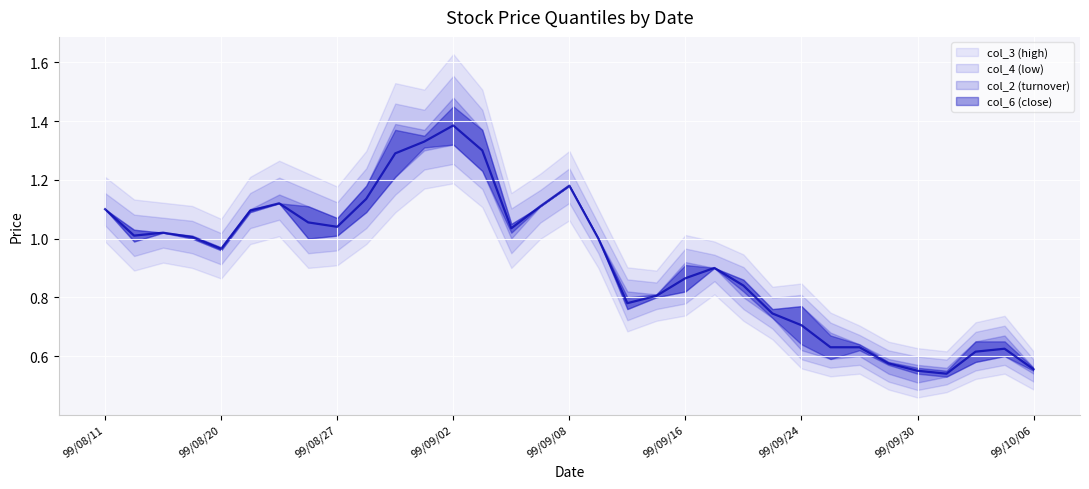

Reading left to right, what are all the values shown in this chart?

col_2 (turnover): 99/08/11=1.1	99/08/13=1.0	99/08/17=1.0	99/08/18=1.0	99/08/20=1.0	99/08/24=1.1	99/08/25=1.1	99/08/26=1.1	99/08/27=1.0	99/08/30=1.1	99/08/31=1.2	99/09/01=1.4	99/09/02=1.3	99/09/03=1.4	99/09/06=1.0	99/09/07=1.1	99/09/08=1.2	99/09/10=1.0	99/09/14=0.8	99/09/15=0.8	99/09/16=0.8	99/09/17=0.9	99/09/21=0.9	99/09/23=0.7	99/09/24=0.8	99/09/27=0.6	99/09/28=0.6	99/09/29=0.6	99/09/30=0.5	99/10/01=0.5	99/10/04=0.6	99/10/05=0.7	99/10/06=0.6
col_3 (high): 99/08/11=1.1	99/08/13=1.0	99/08/17=1.0	99/08/18=1.0	99/08/20=1.0	99/08/24=1.1	99/08/25=1.1	99/08/26=1.1	99/08/27=1.1	99/08/30=1.2	99/08/31=1.4	99/09/01=1.4	99/09/02=1.5	99/09/03=1.4	99/09/06=1.1	99/09/07=1.1	99/09/08=1.2	99/09/10=1.0	99/09/14=0.8	99/09/15=0.8	99/09/16=0.9	99/09/17=0.9	99/09/21=0.9	99/09/23=0.8	99/09/24=0.8	99/09/27=0.7	99/09/28=0.6	99/09/29=0.6	99/09/30=0.6	99/10/01=0.6	99/10/04=0.7	99/10/05=0.7	99/10/06=0.6
col_4 (low): 99/08/11=1.1	99/08/13=1.0	99/08/17=1.0	99/08/18=1.0	99/08/20=1.0	99/08/24=1.1	99/08/25=1.1	99/08/26=1.0	99/08/27=1.0	99/08/30=1.1	99/08/31=1.2	99/09/01=1.3	99/09/02=1.3	99/09/03=1.2	99/09/06=1.0	99/09/07=1.1	99/09/08=1.2	99/09/10=1.0	99/09/14=0.8	99/09/15=0.8	99/09/16=0.8	99/09/17=0.9	99/09/21=0.8	99/09/23=0.7	99/09/24=0.6	99/09/27=0.6	99/09/28=0.6	99/09/29=0.5	99/09/30=0.5	99/10/01=0.5	99/10/04=0.6	99/10/05=0.6	99/10/06=0.5
col_6 (close): 99/08/11=1.1	99/08/13=1.0	99/08/17=1.0	99/08/18=1.0	99/08/20=1.0	99/08/24=1.1	99/08/25=1.1	99/08/26=1.0	99/08/27=1.1	99/08/30=1.2	99/08/31=1.4	99/09/01=1.3	99/09/02=1.4	99/09/03=1.2	99/09/06=1.1	99/09/07=1.1	99/09/08=1.2	99/09/10=1.0	99/09/14=0.8	99/09/15=0.8	99/09/16=0.9	99/09/17=0.9	99/09/21=0.8	99/09/23=0.8	99/09/24=0.6	99/09/27=0.7	99/09/28=0.6	99/09/29=0.6	99/09/30=0.6	99/10/01=0.6	99/10/04=0.7	99/10/05=0.6	99/10/06=0.6